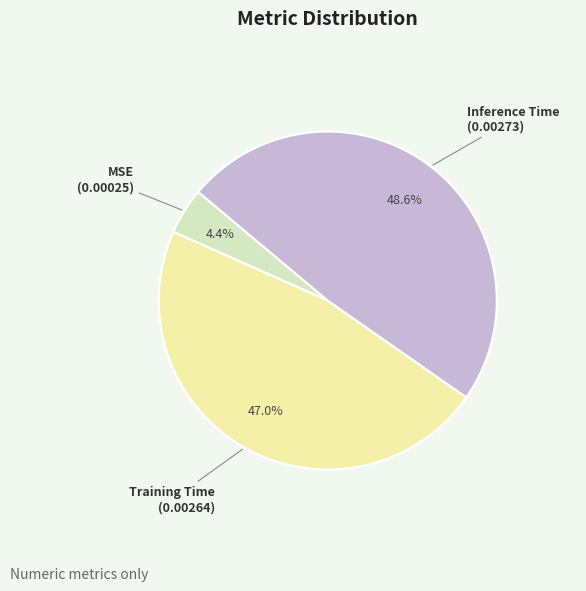

How many slices are in this pie chart?

3